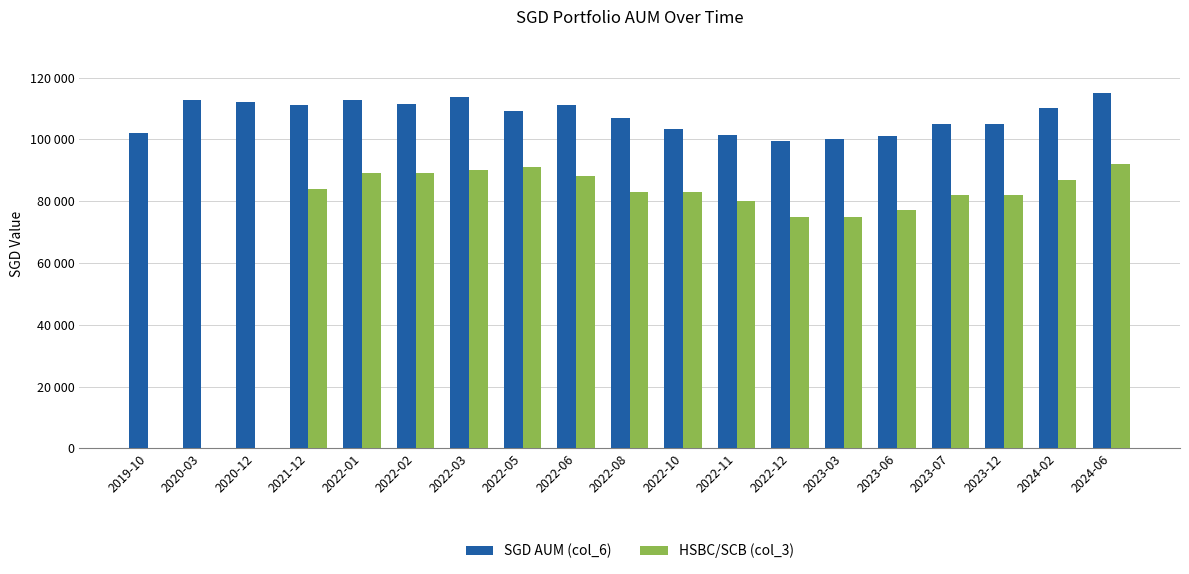

Which series has the widest spread of values?

HSBC/SCB (col_3)